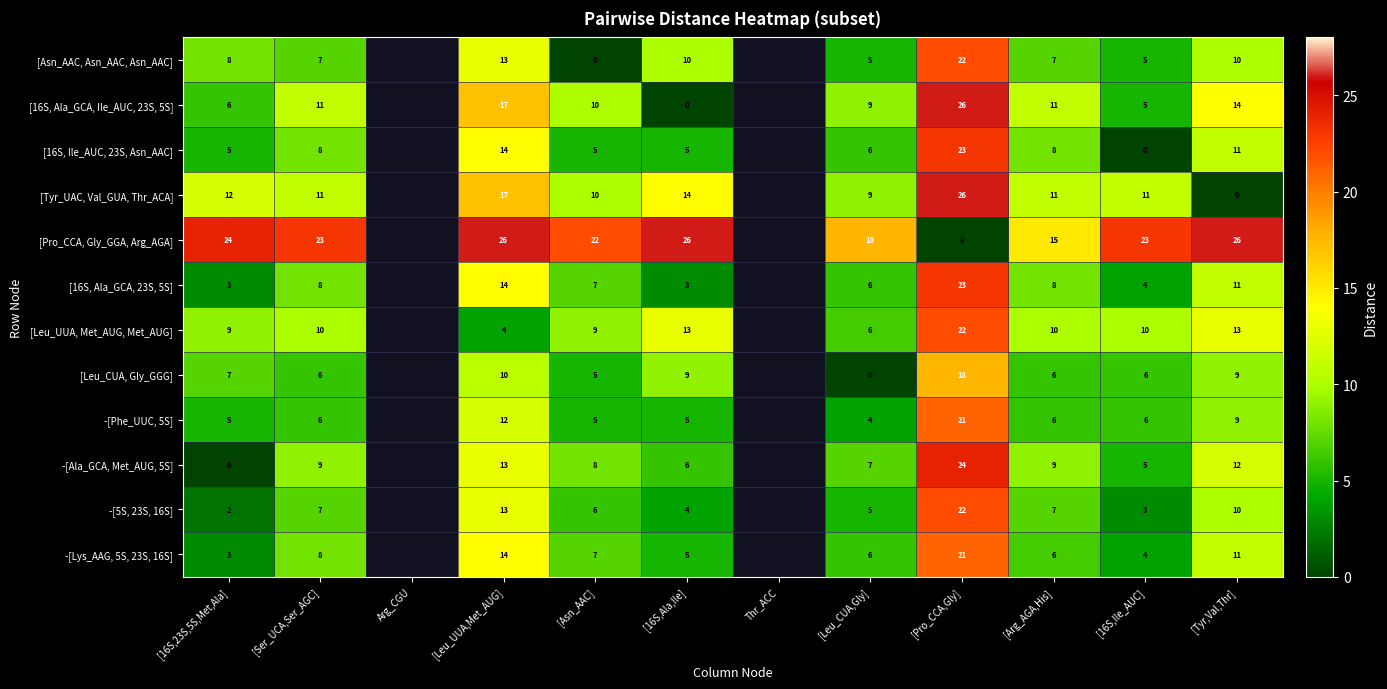

How many distinct data groups are displayed?

12